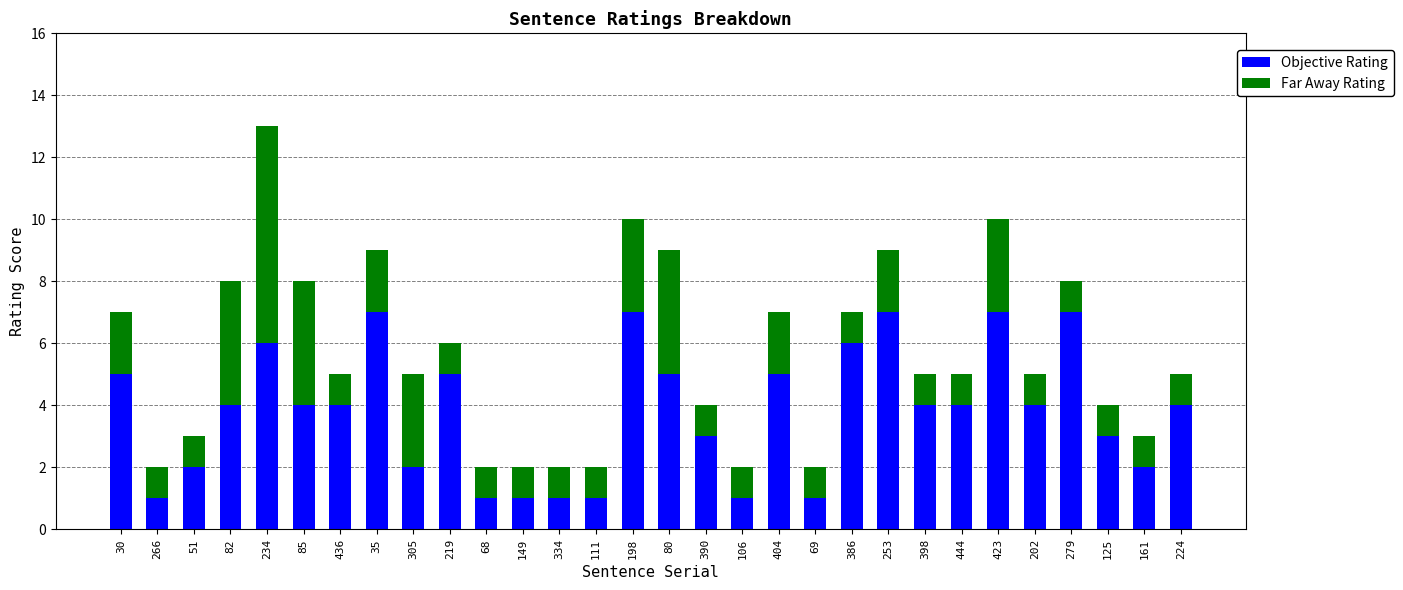

What is the total value across all series at 35?

9